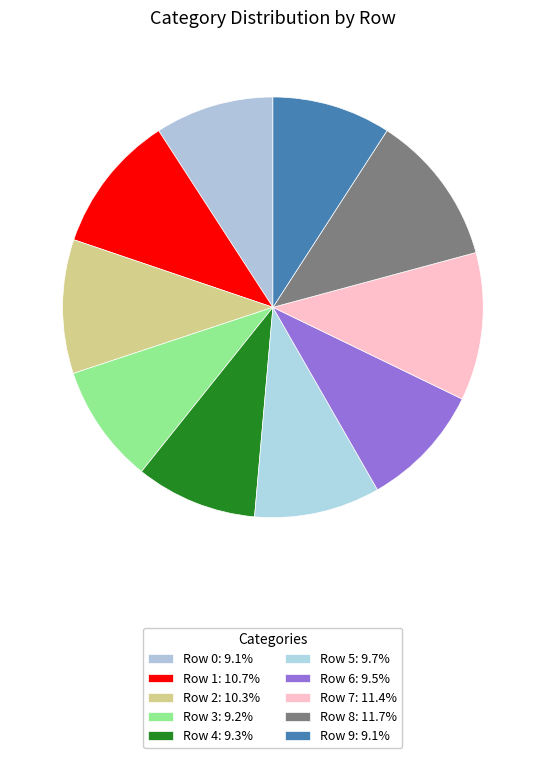

Count the number of slices in the pie.

10